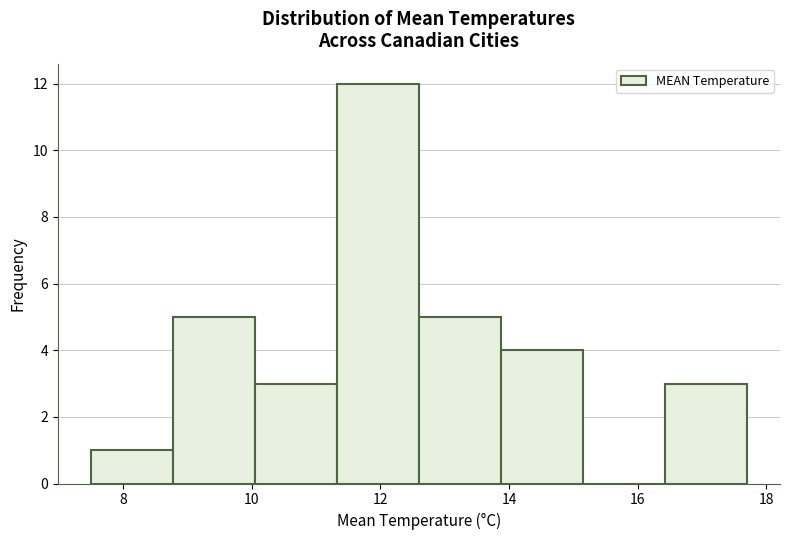

What is the height of the bar covering 12.6 to 13.8 on the x-axis? Neither the bar edges nor the heights are printed on the chart, so give them approximately, as read against the axes.

5